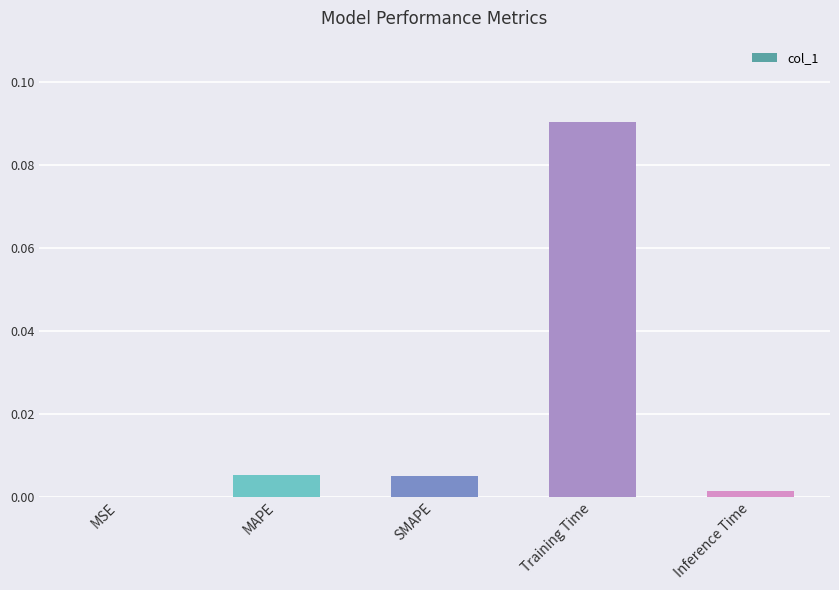

Which has a higher value, Training Time or Inference Time?

Training Time